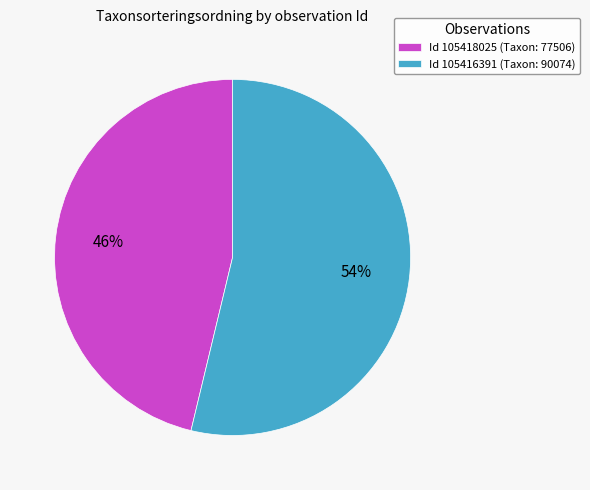

How many segments does this pie chart have?

2